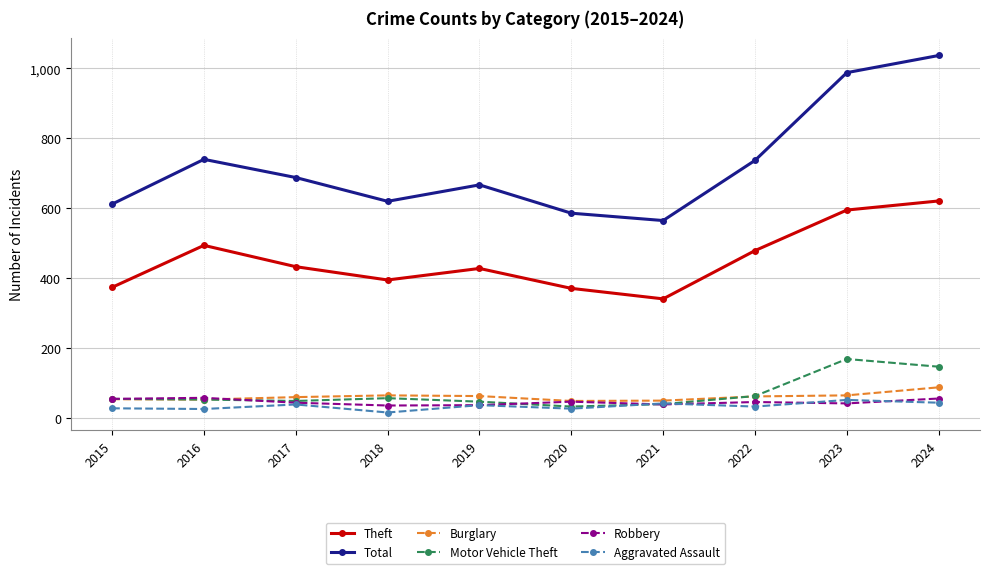

What is the maximum value for Aggravated Assault?

52